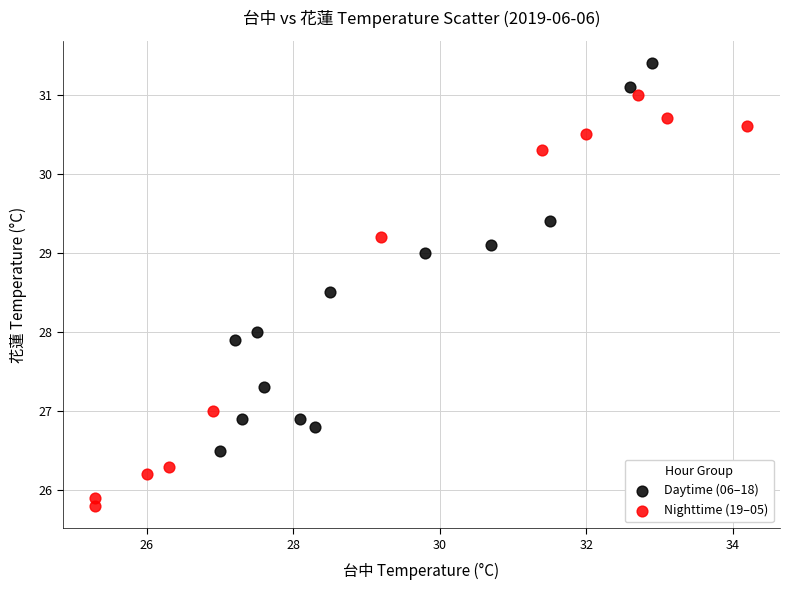

Which series reaches the maximum Y coordinate?

Daytime (06–18)